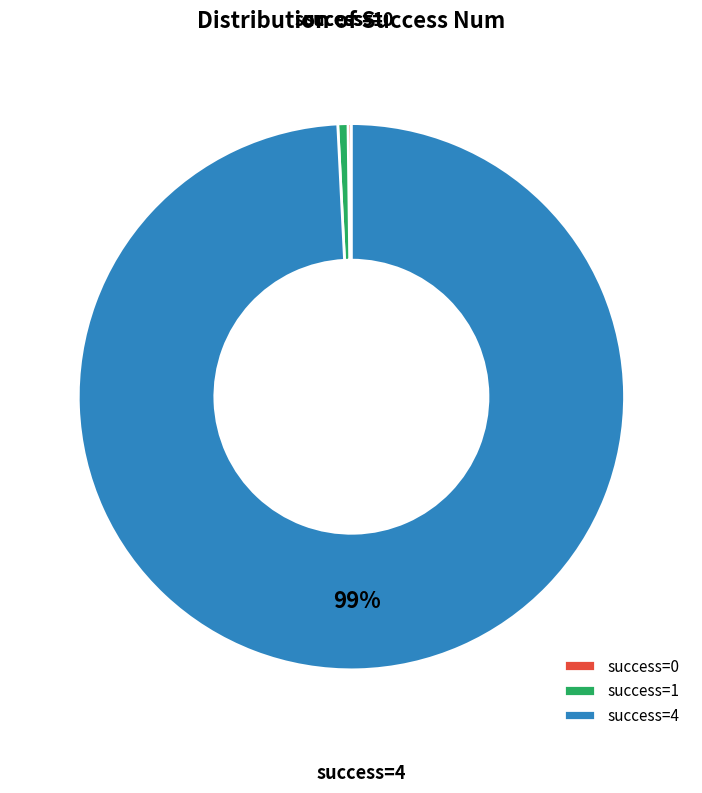

To the nearest percent, what is the difference between the largest and smallest slice percentages?

99%